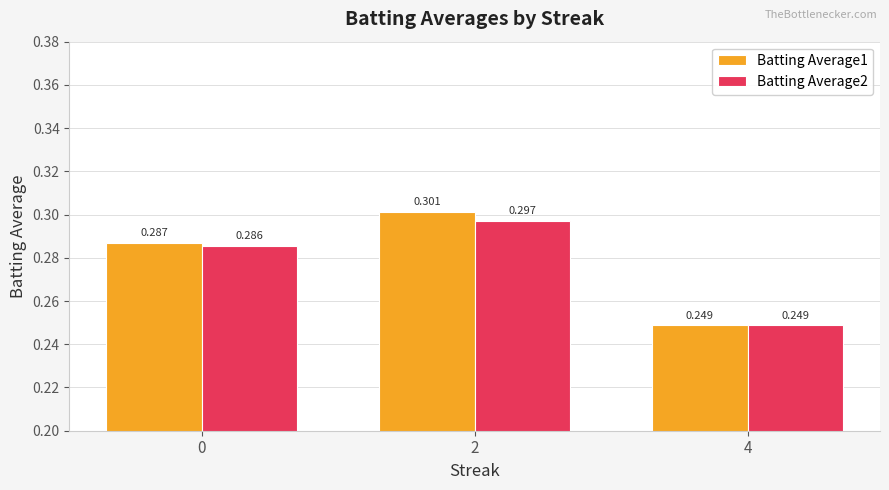

Is the value of Batting Average2 at 2 greater than the value of Batting Average1 at 4?

Yes